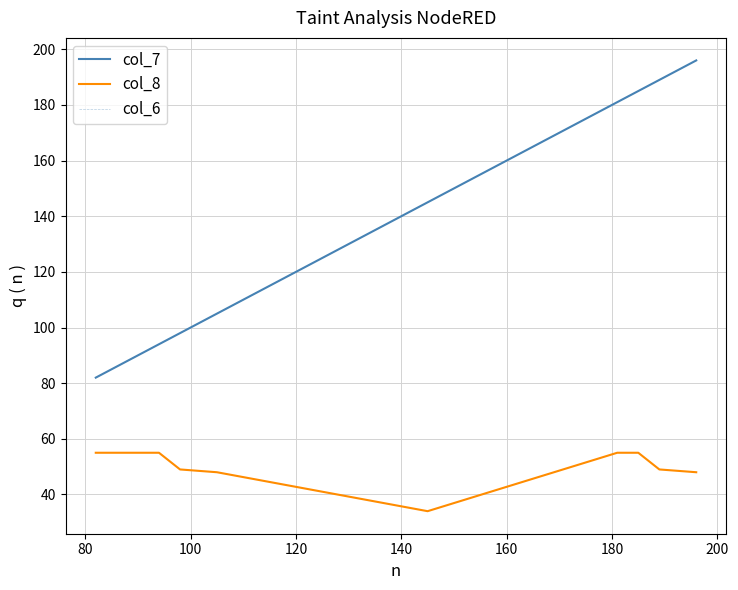

At which label does col_6 first exceed 145?

160